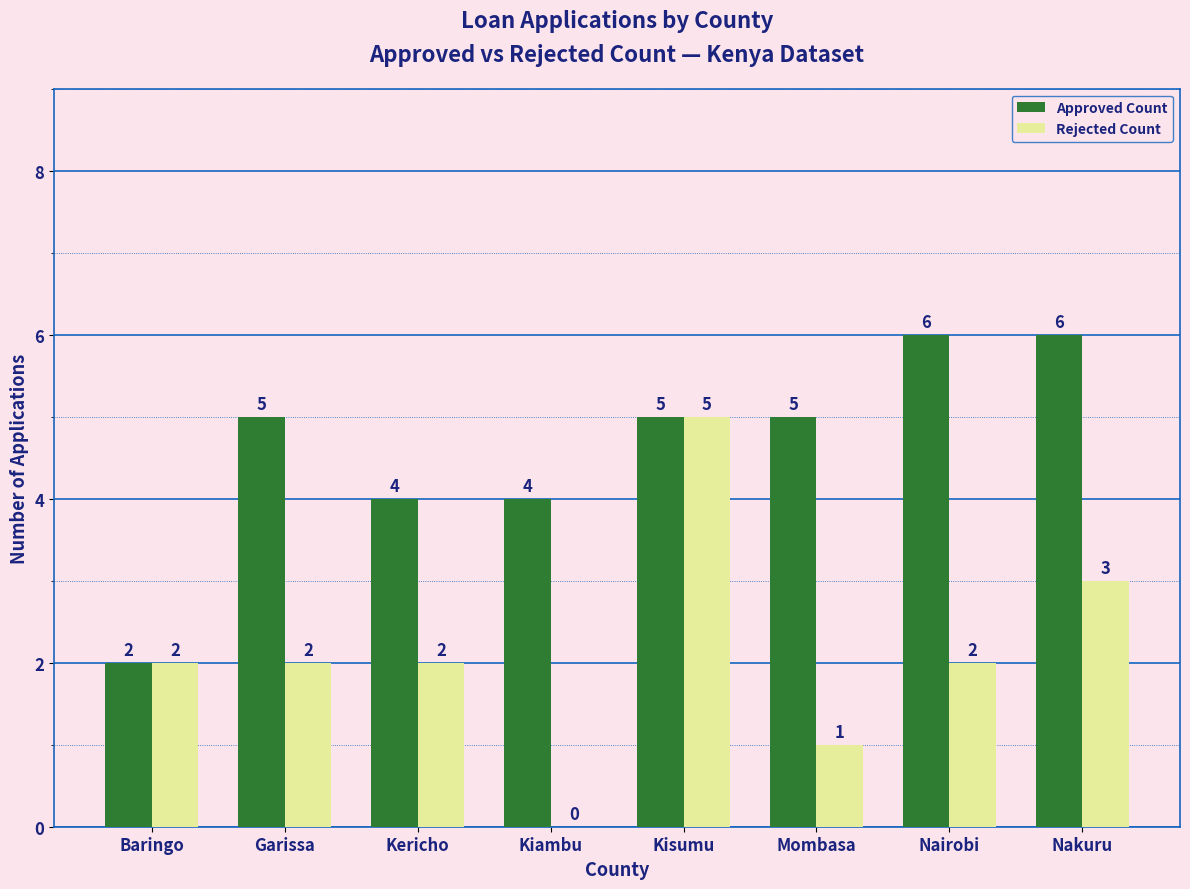

Between Kericho and Nakuru, which series saw the biggest shift?

Approved Count